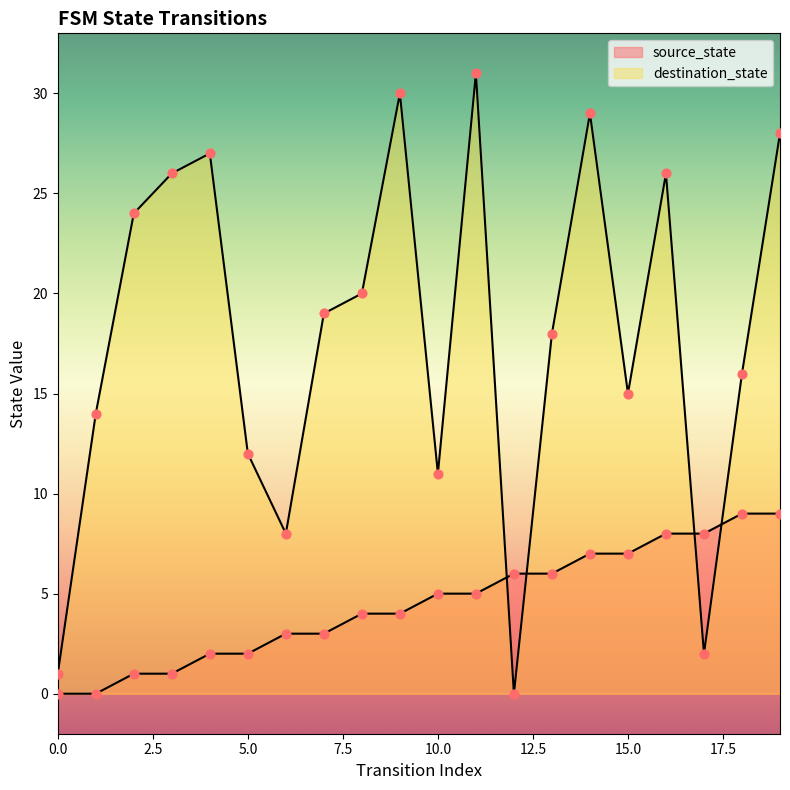

Is the value of source_state at 2 greater than the value of destination_state at 19?

No